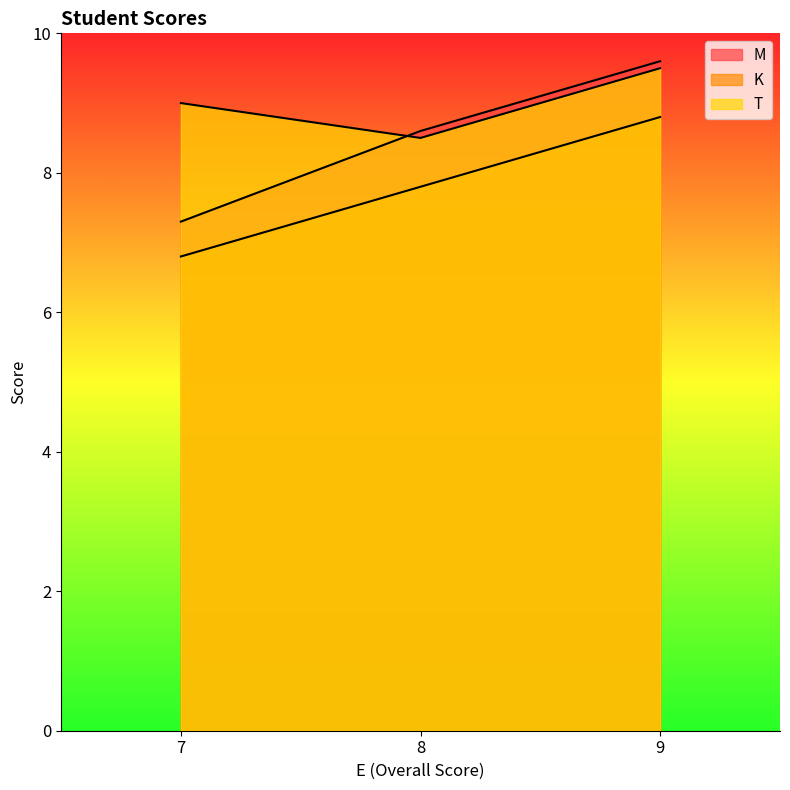

The T series shows 13.0 at 7. True or false?

False